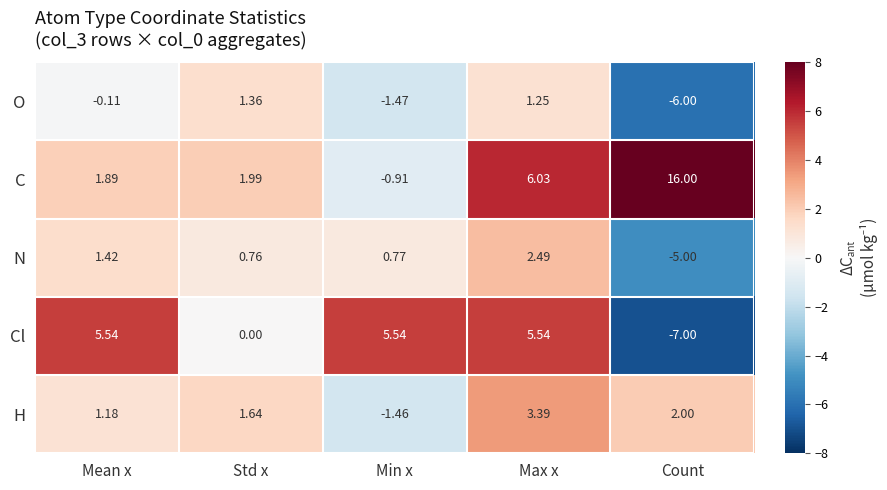

Rank the series by their maximum value, from lowest to highest.

O, N, H, Cl, C